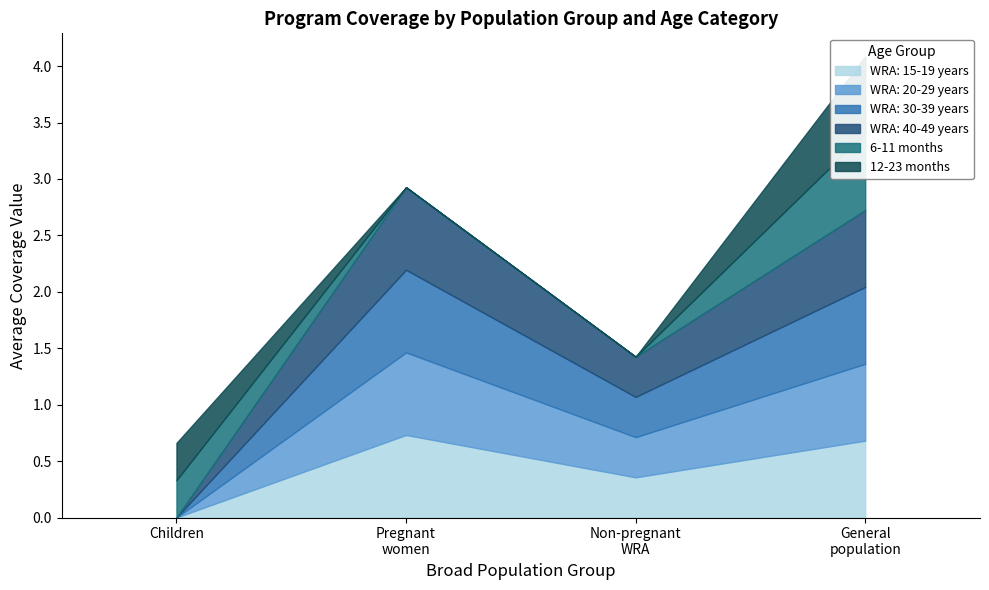

Rank the series at Pregnant women from lowest to highest value.

WRA: 15-19 years, WRA: 20-29 years, WRA: 30-39 years, WRA: 40-49 years, 6-11 months, 12-23 months